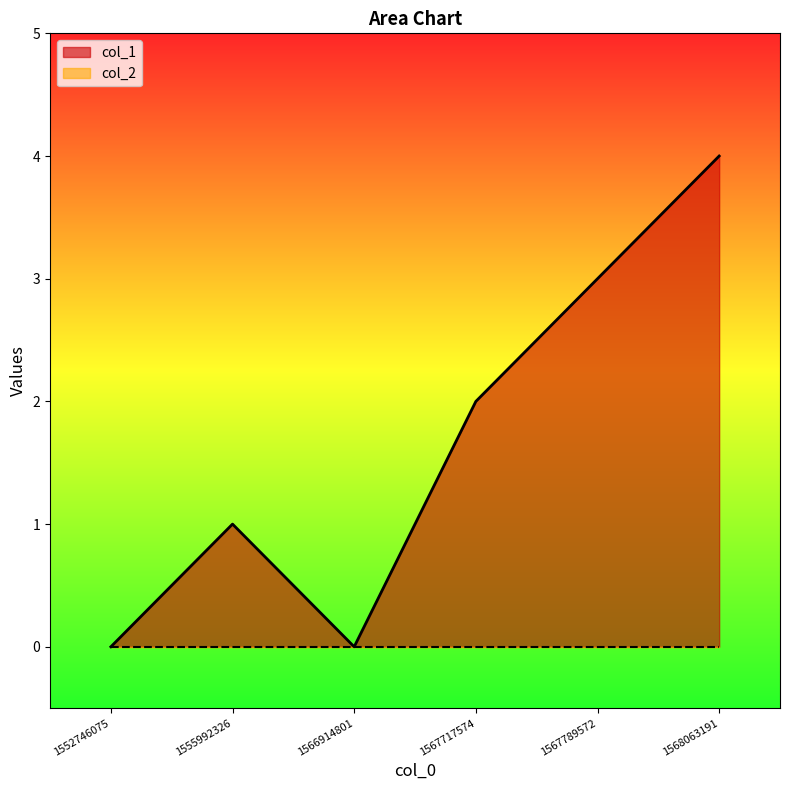

Between 1568063191 and 1567717574, which is larger?

1568063191